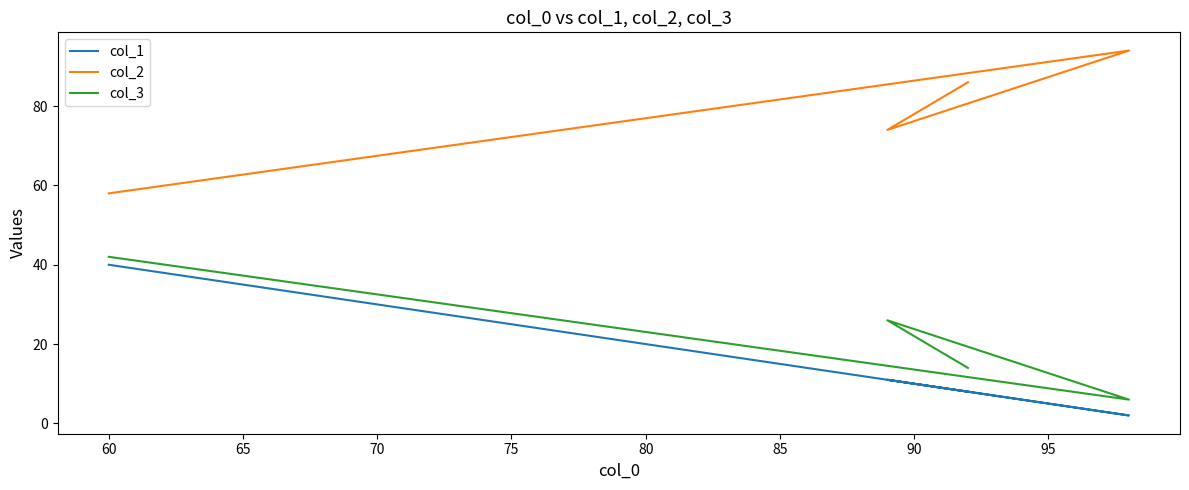

True or false: col_2 and col_1 cross at least once.

False